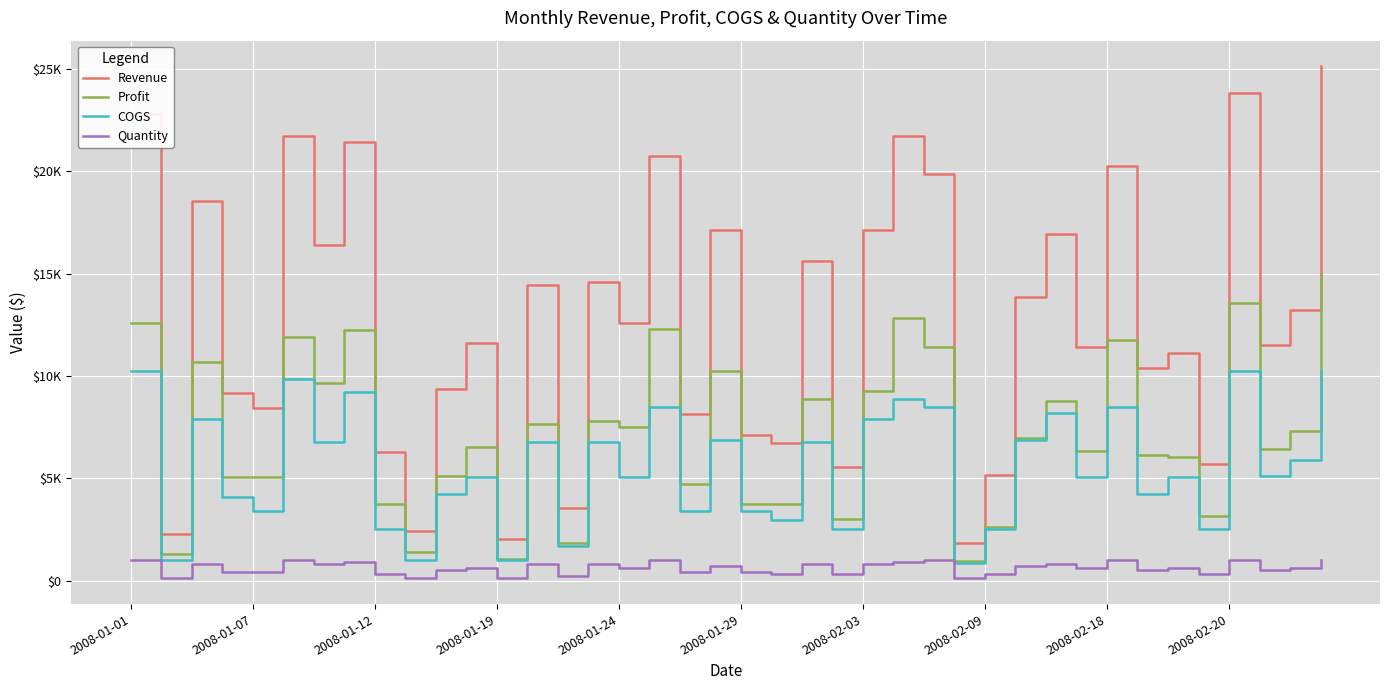

Does the chart display data point markers on the line(s)?

No